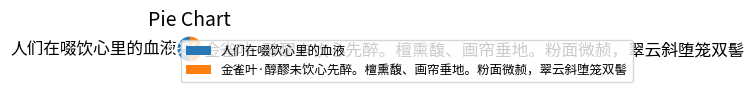

Do 人们在啜饮心里的血液 and 金雀叶·醇醪未饮心先醉。檀熏馥、画帘垂地。粉面微赪，翠云斜堕笼双髻 together represent more than half of the pie?

Yes